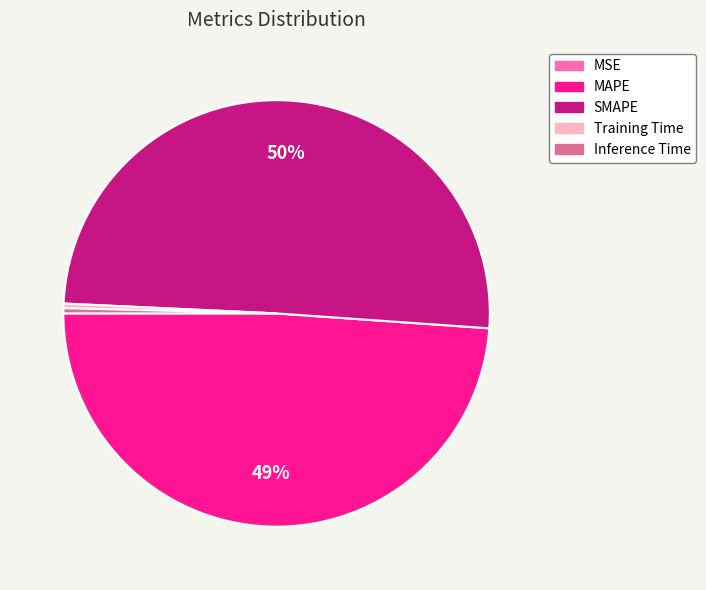

True or false: MAPE accounts for 34% of the total.

False